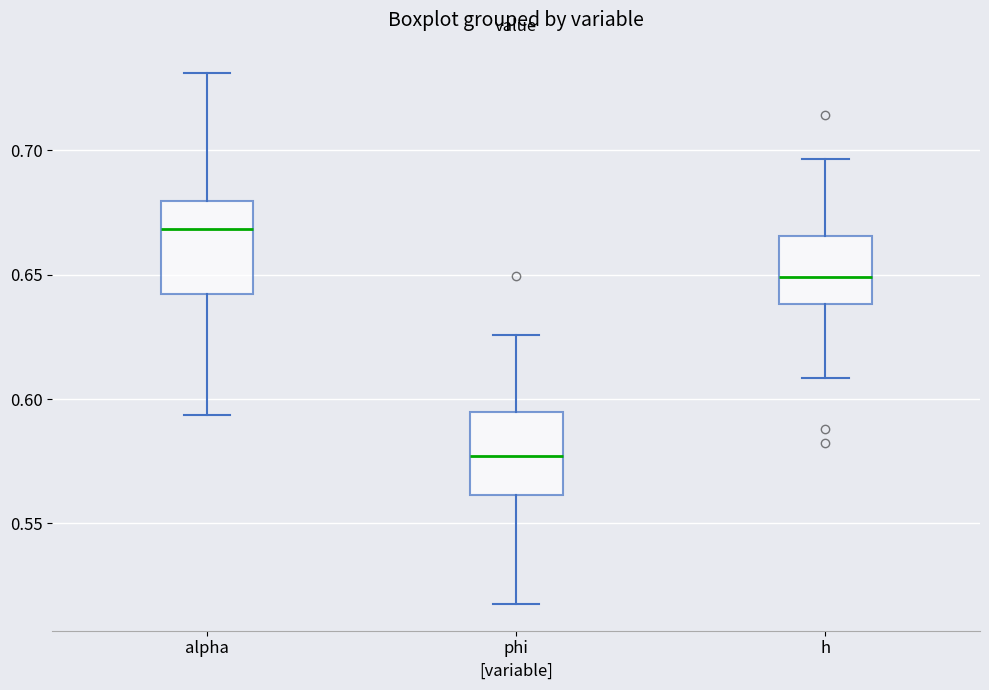

Which box's median line is the highest?

alpha